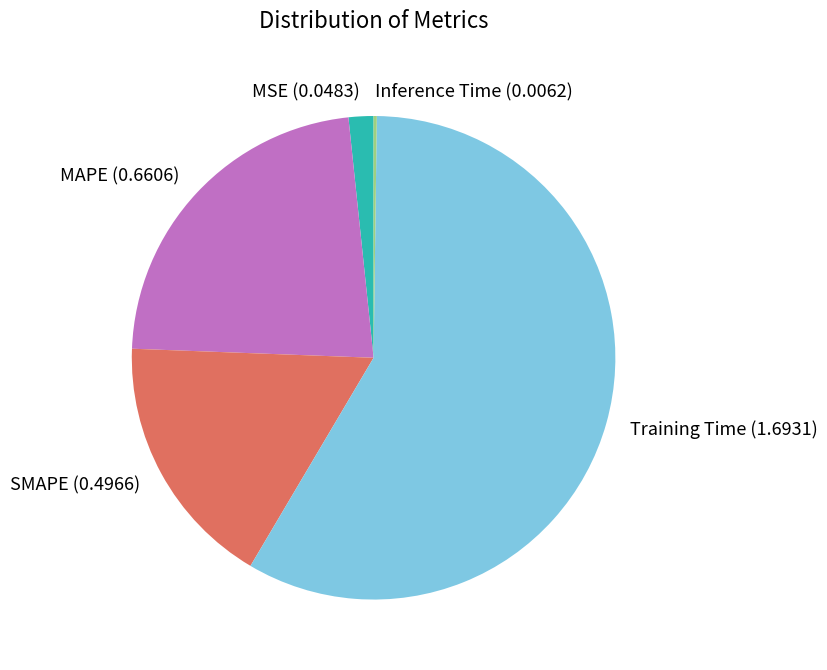

Between MAPE (0.6606) and MSE (0.0483), which is larger?

MAPE (0.6606)